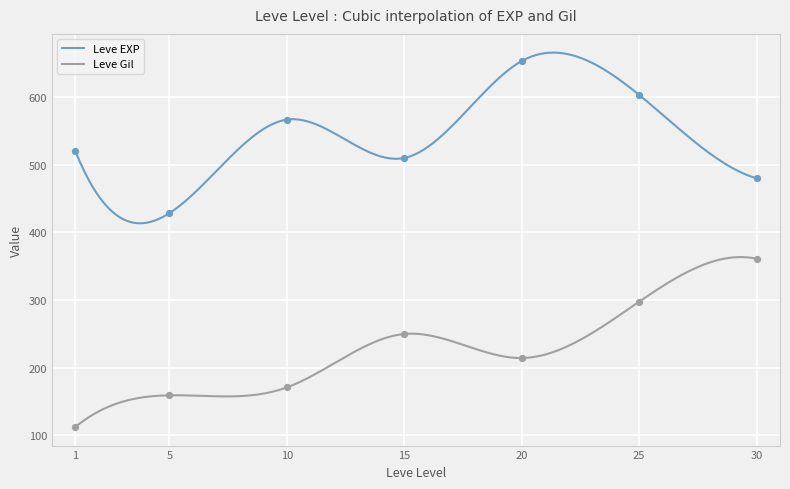

What is the highest value of the Leve Gil series?

363.5